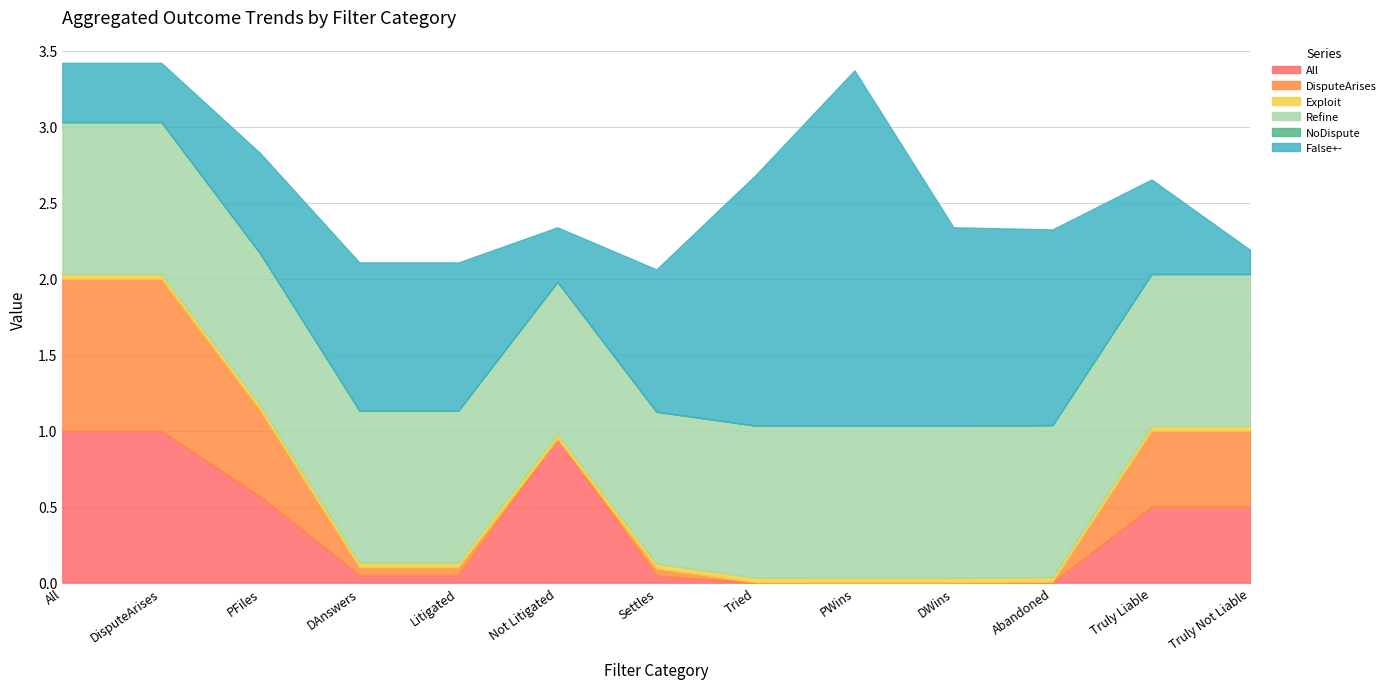

True or false: DisputeArises and All cross at least once.

False